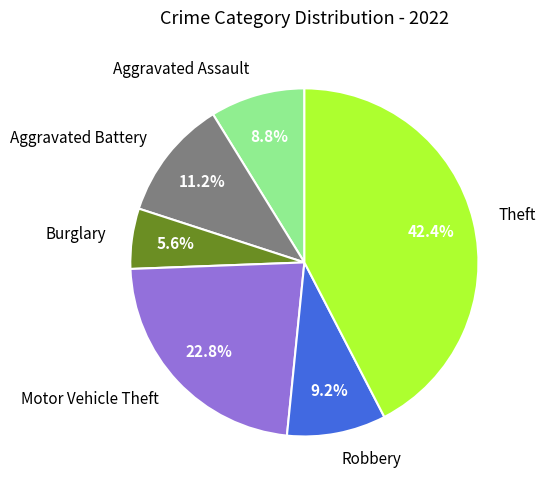

To the nearest percent, what portion does Robbery represent?

9%